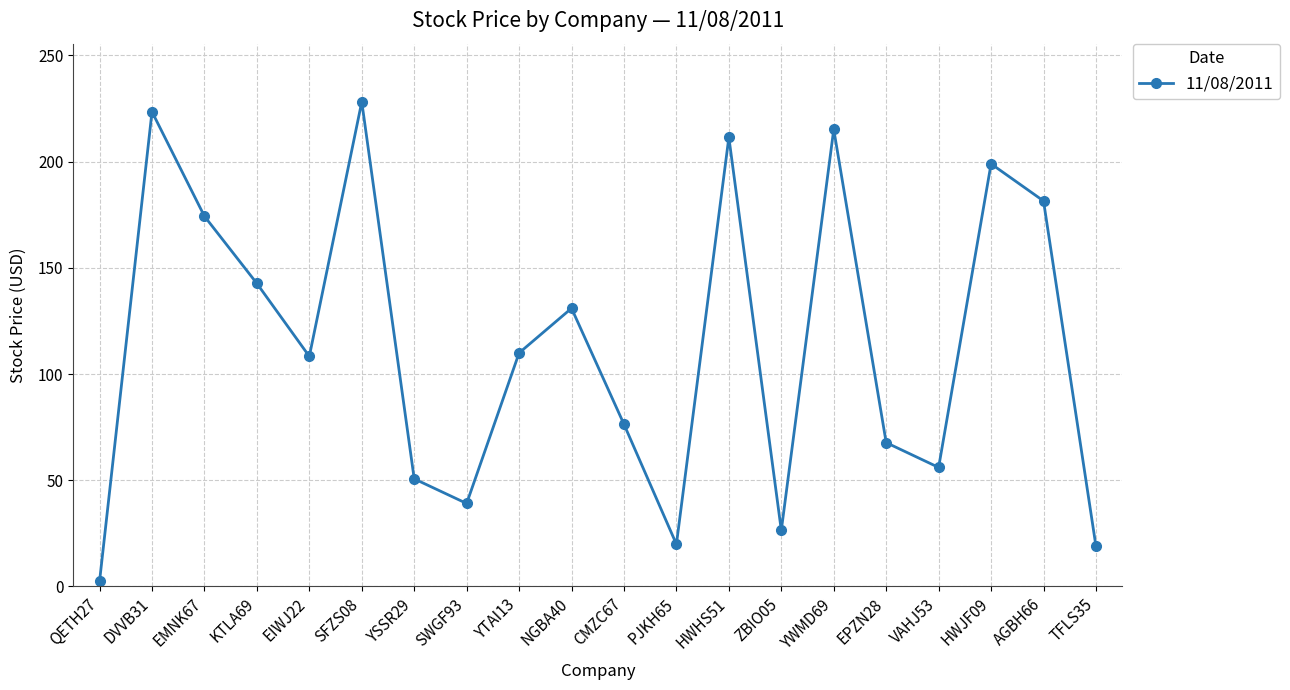

What is the average value?

114.1